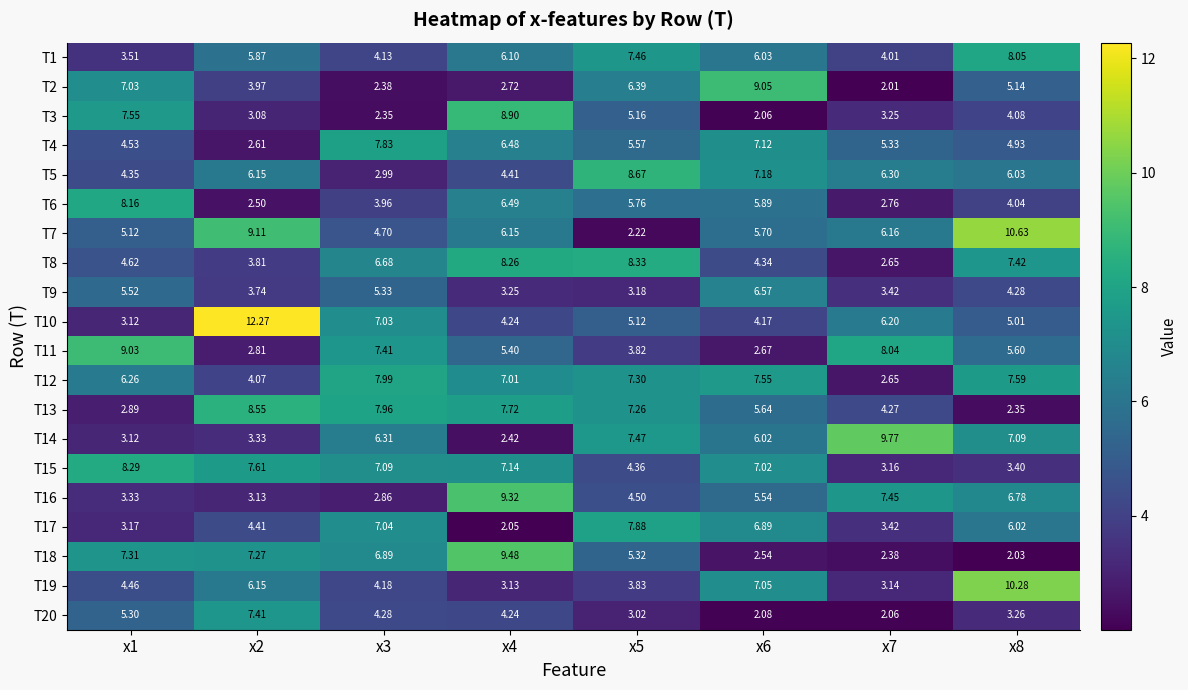

How many data points does each series have?

8